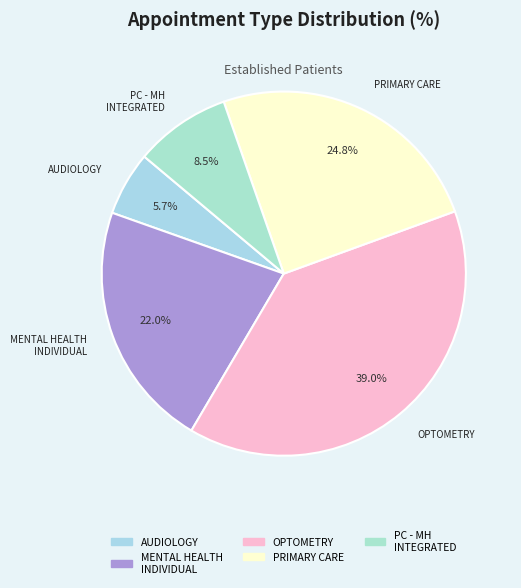

Is there a majority slice in this chart?

No